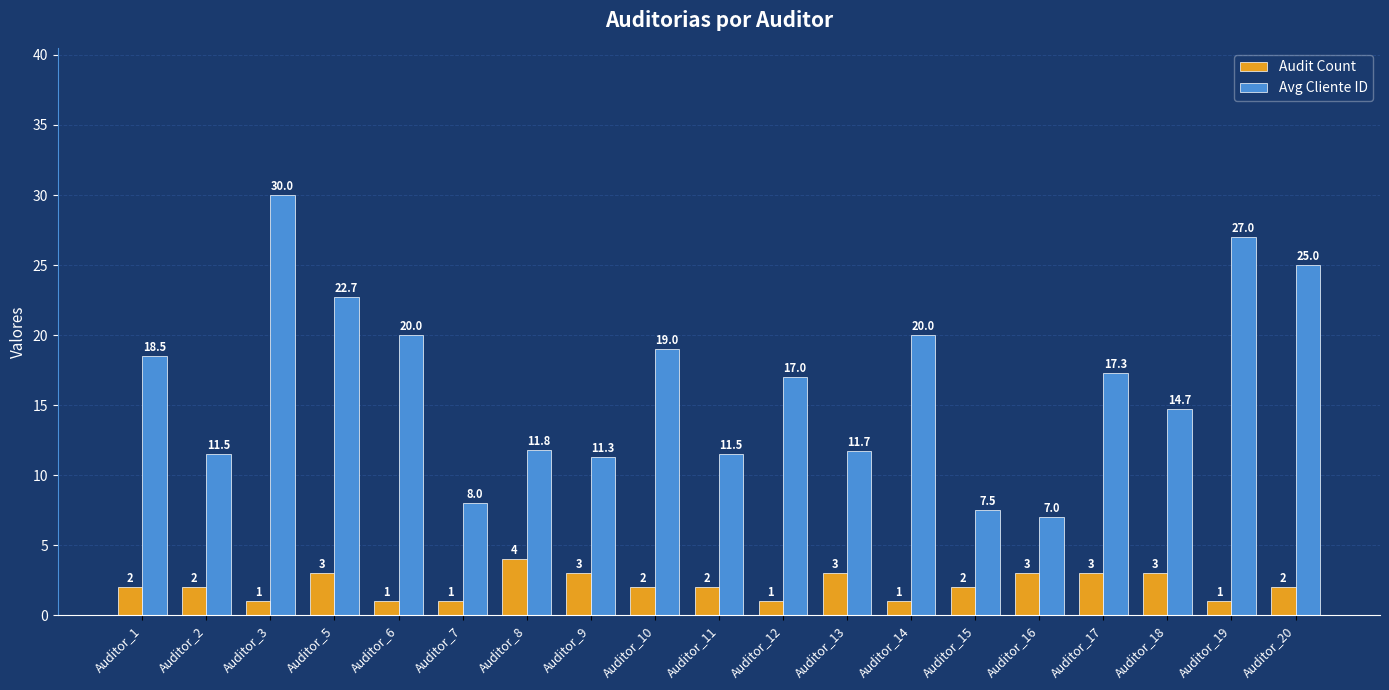

Which series has the widest spread of values?

Avg Cliente ID